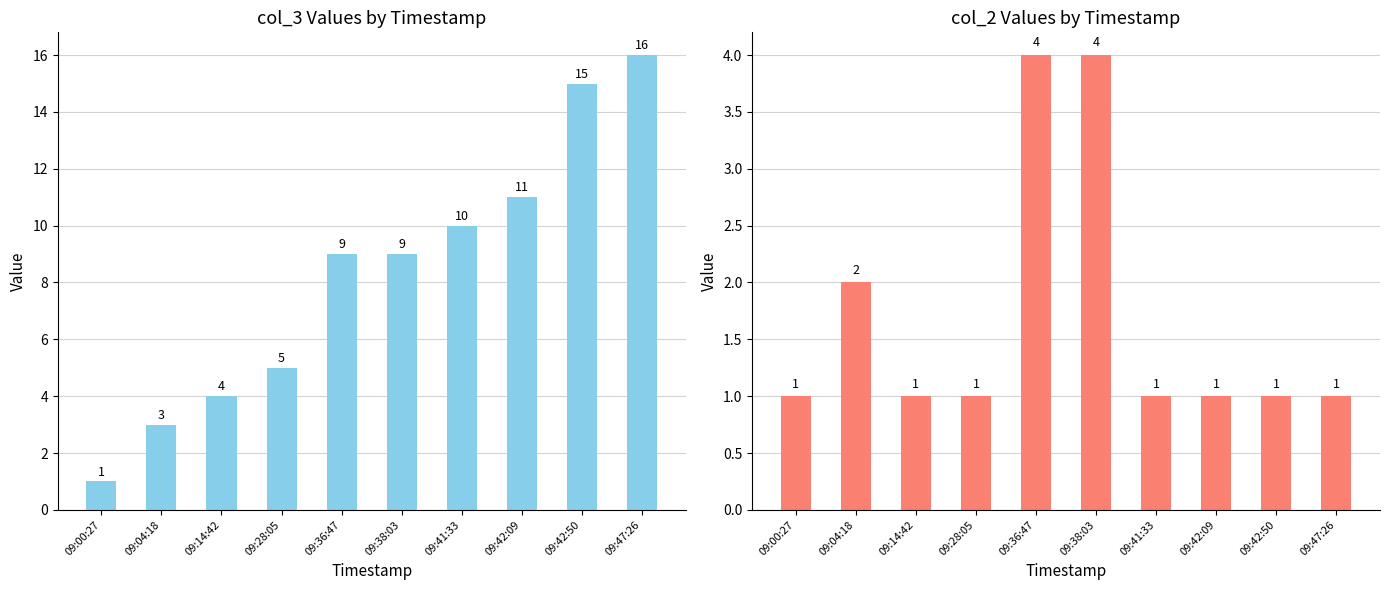

What is the value of the col_2 bar at the 9th from the left?

1